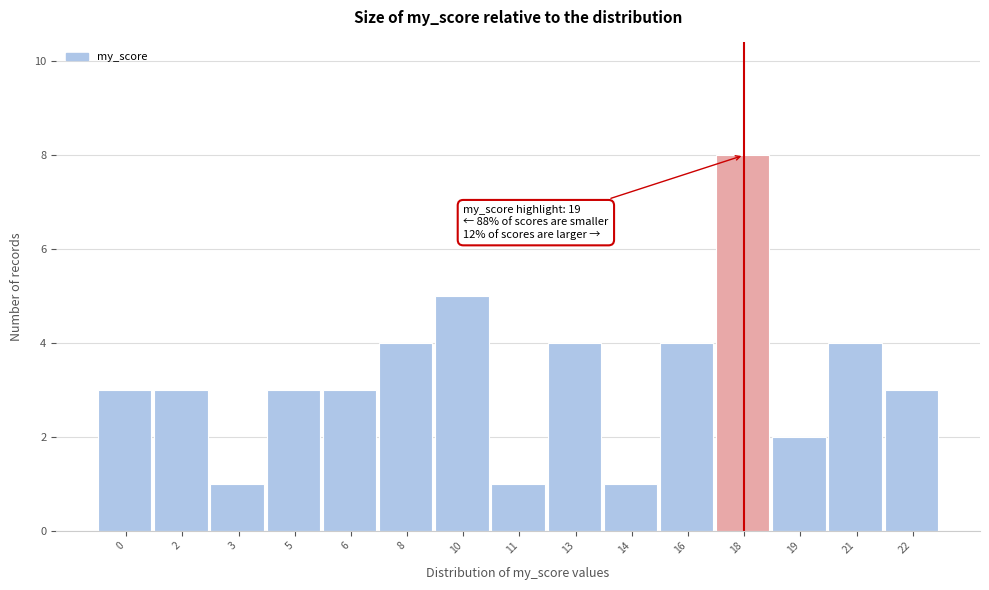

Reading left to right, what are all the values shown in this chart?

0=3	2=3	3=1	5=3	6=3	8=4	10=5	11=1	13=4	14=1	16=4	18=8	19=2	21=4	22=3